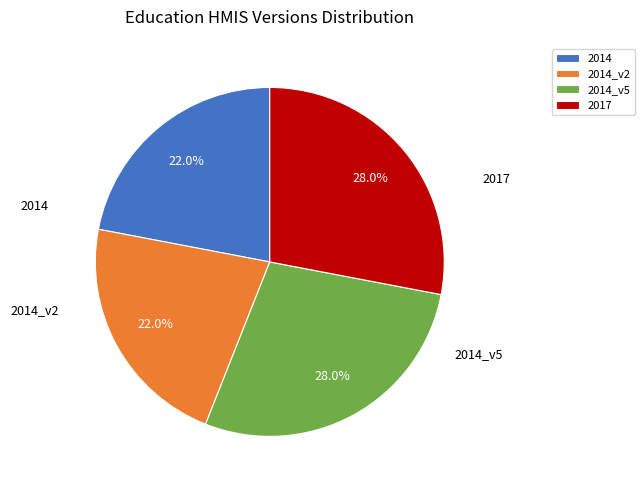

True or false: 2014_v2 accounts for 22% of the total.

True